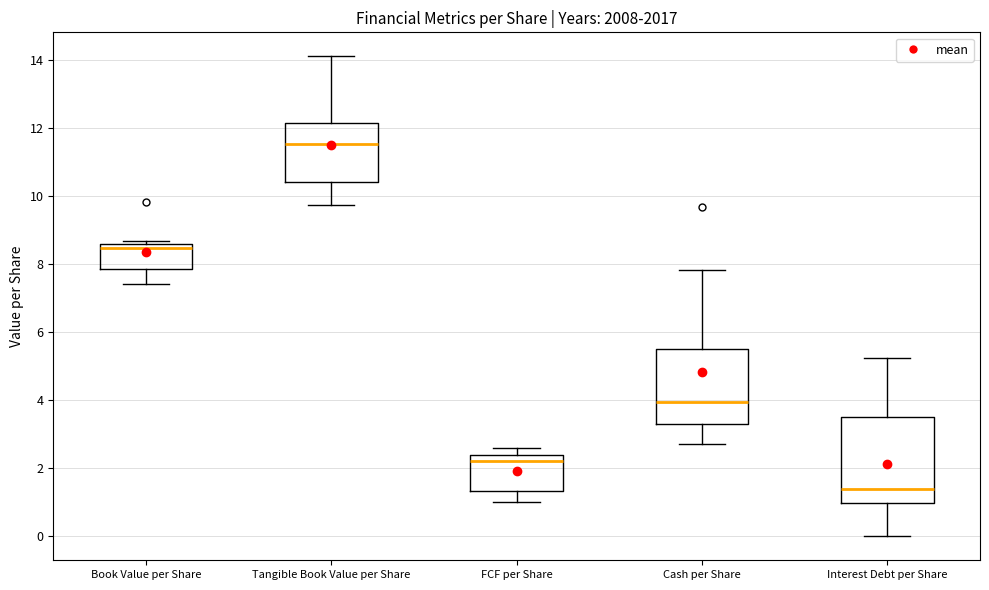

Which box is the tallest, from its lower edge to its upper edge?

Interest Debt per Share